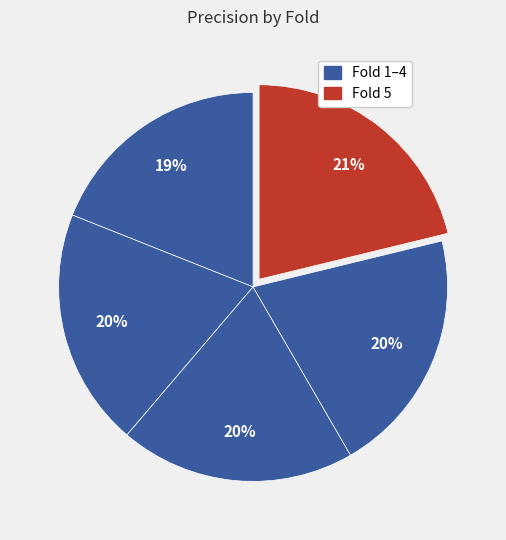

Count the number of slices in the pie.

5